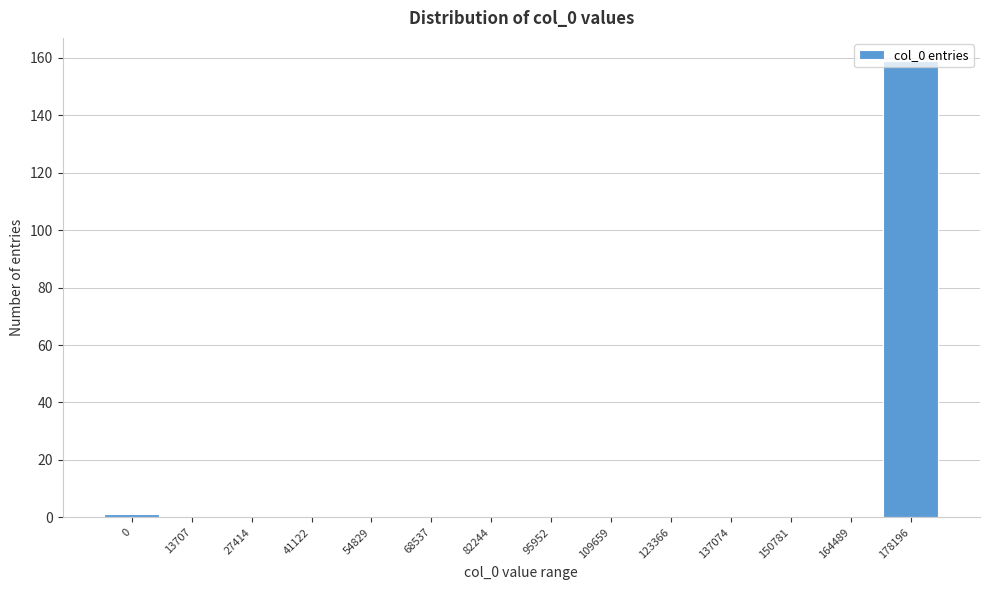

The chart shows a value of 0 at 123366. True or false?

True